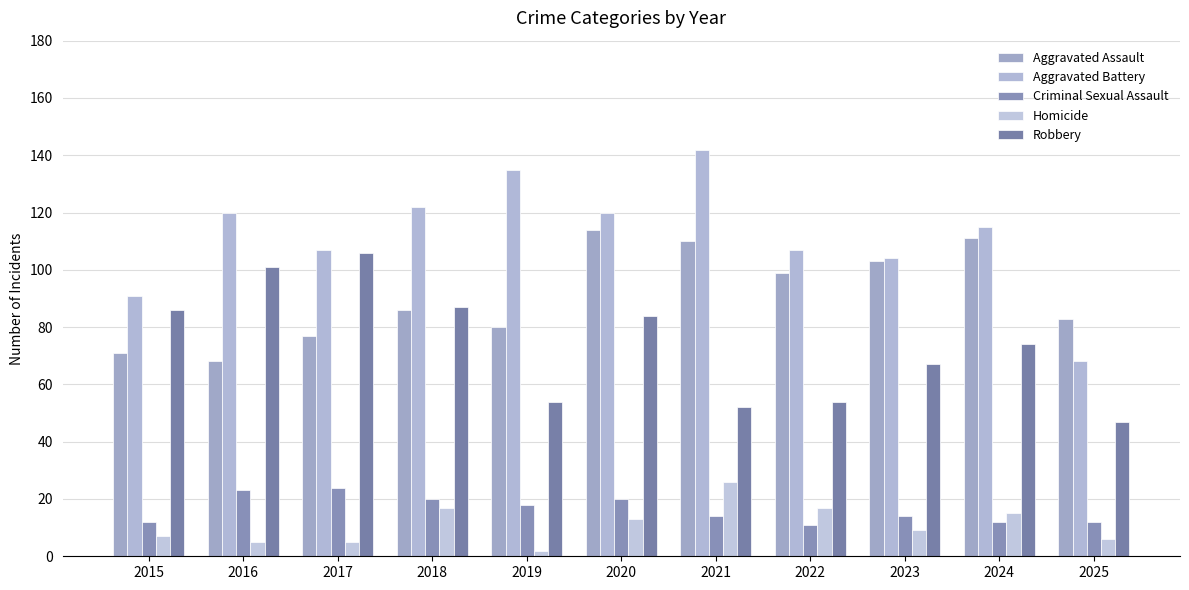

What is the difference between the highest and lowest values at 2015?

84